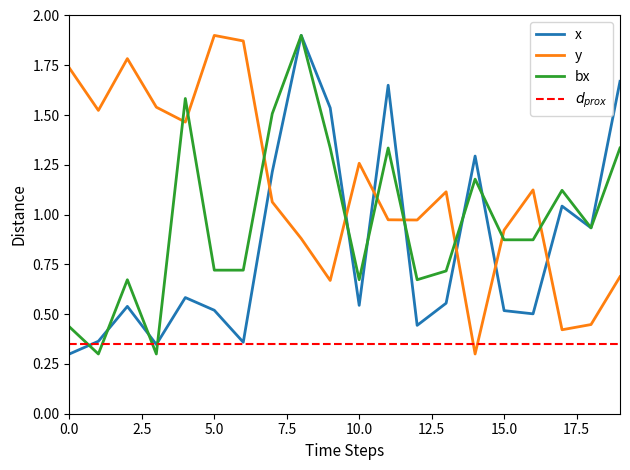

Which series has the largest range (max minus min)?

x